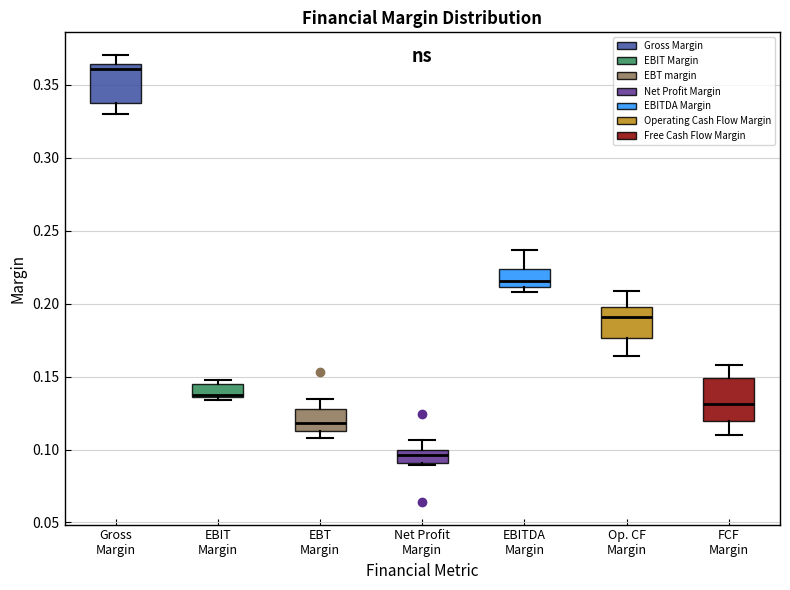

Which box has the highest median line?

Gross Margin